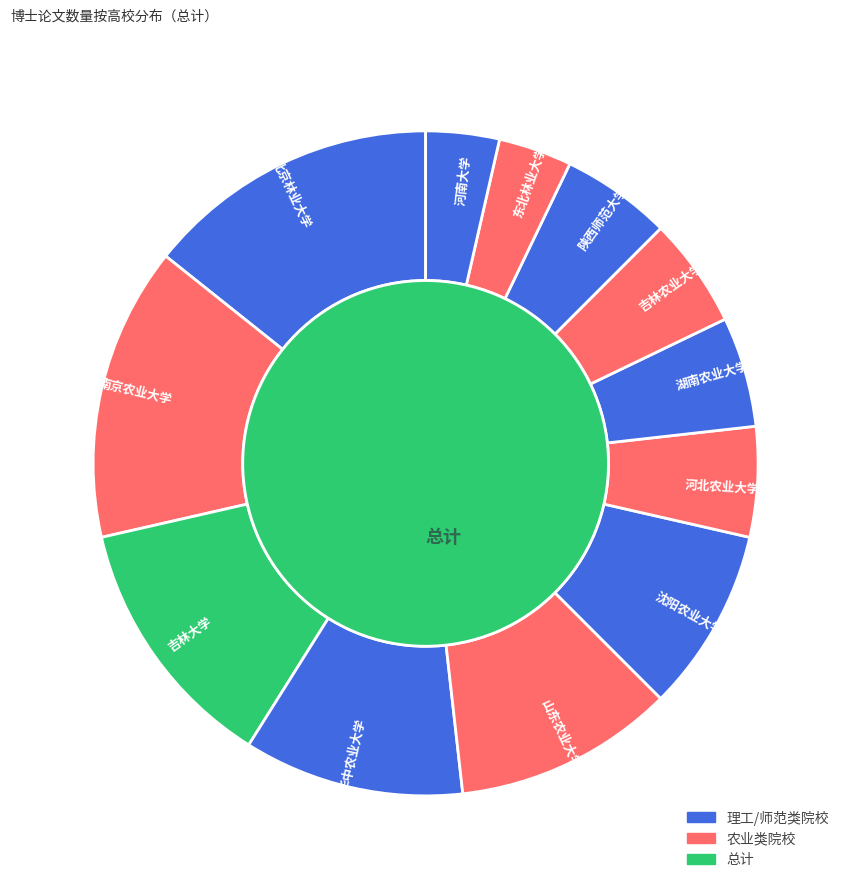

To the nearest percent, what is the difference between the 华中农业大学 and 陕西师范大学 slice percentages?

5%